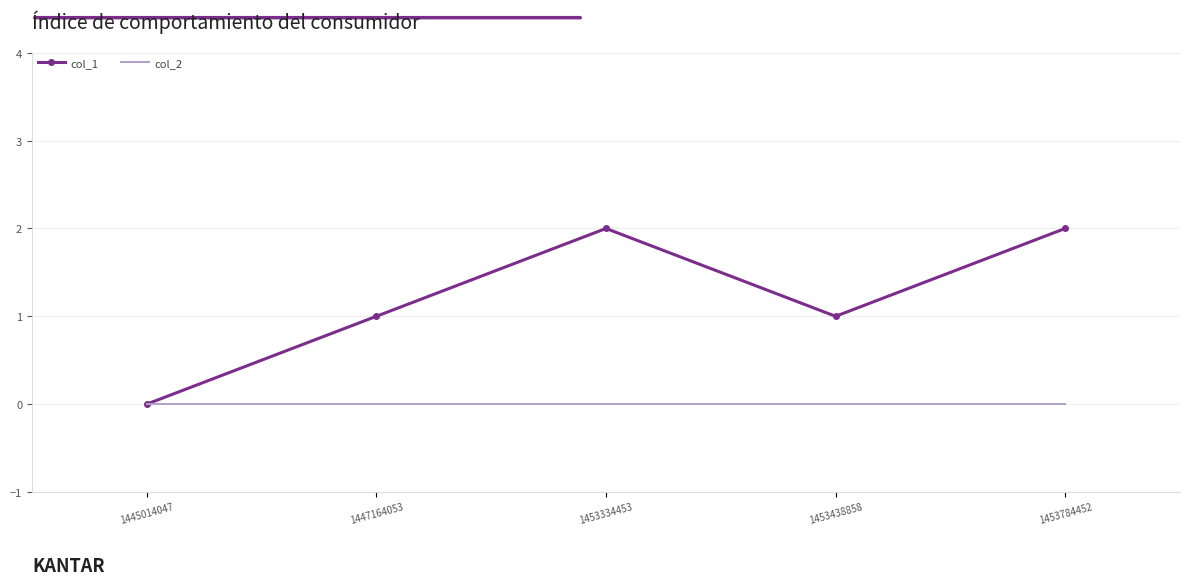

How many categories are shown in the chart?

5